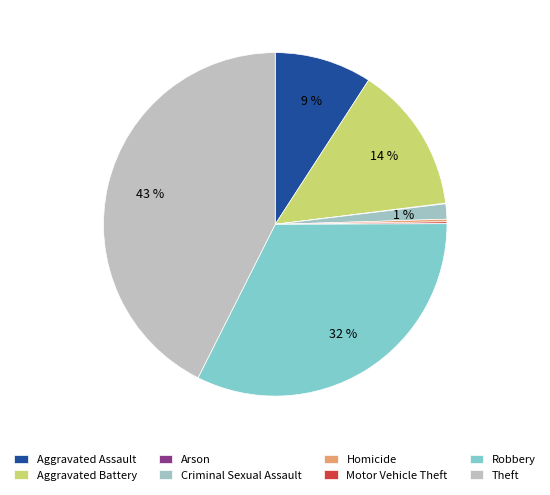

Is Theft the majority of the pie?

No